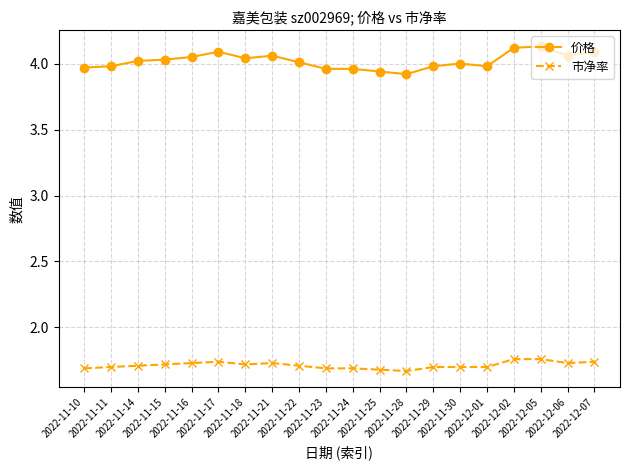

What is the sum of all 市净率 values?

34.3